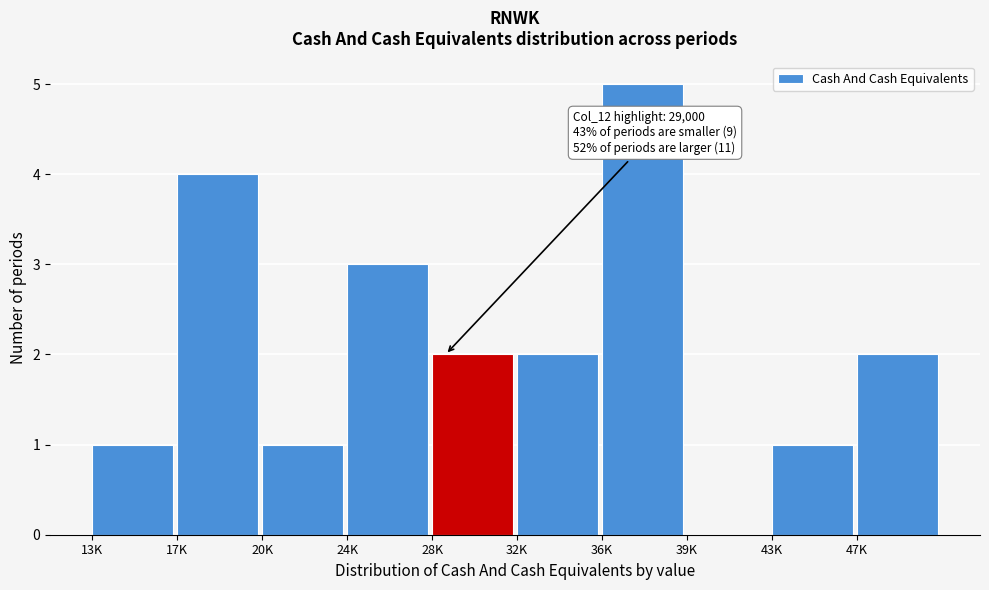

Reading left to right, transcribe all the data shown in this chart.

13K=1	17K=4	20K=1	24K=3	28K=2	32K=2	36K=5	39K=0	43K=1	47K=2